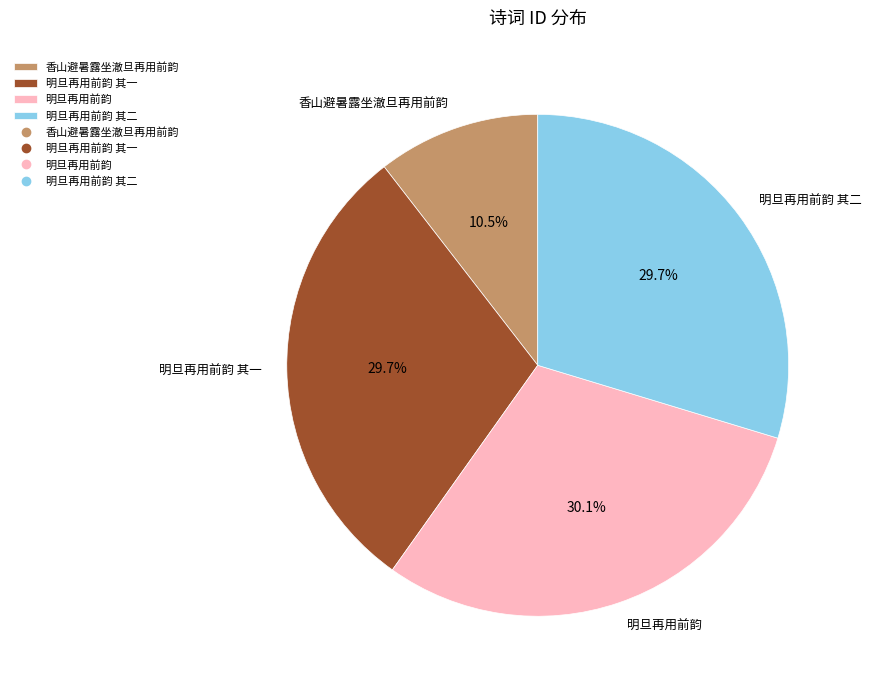

Count the number of slices in the pie.

4